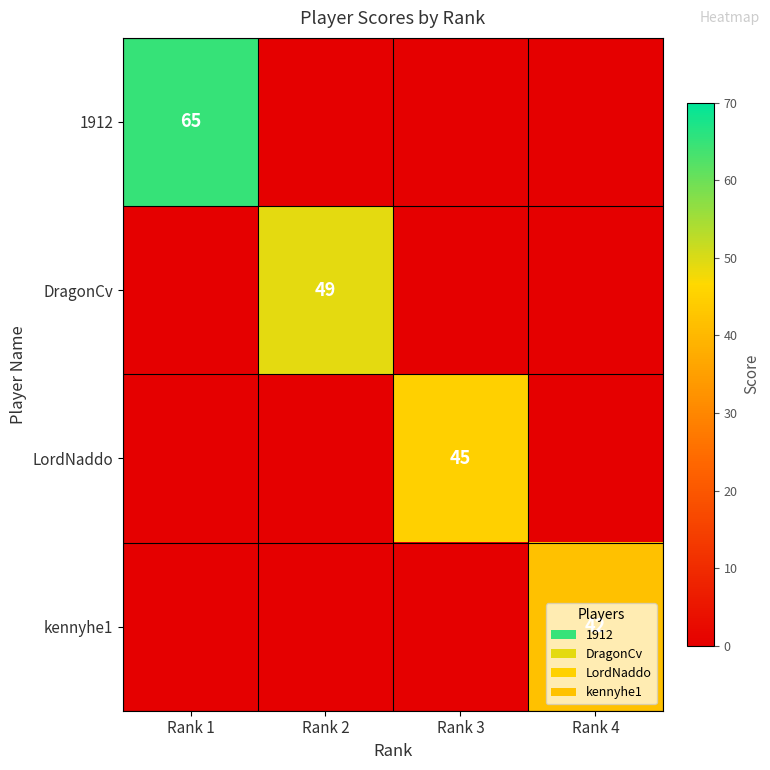

The value of kennyhe1 at Rank 4 is 42. True or false?

True